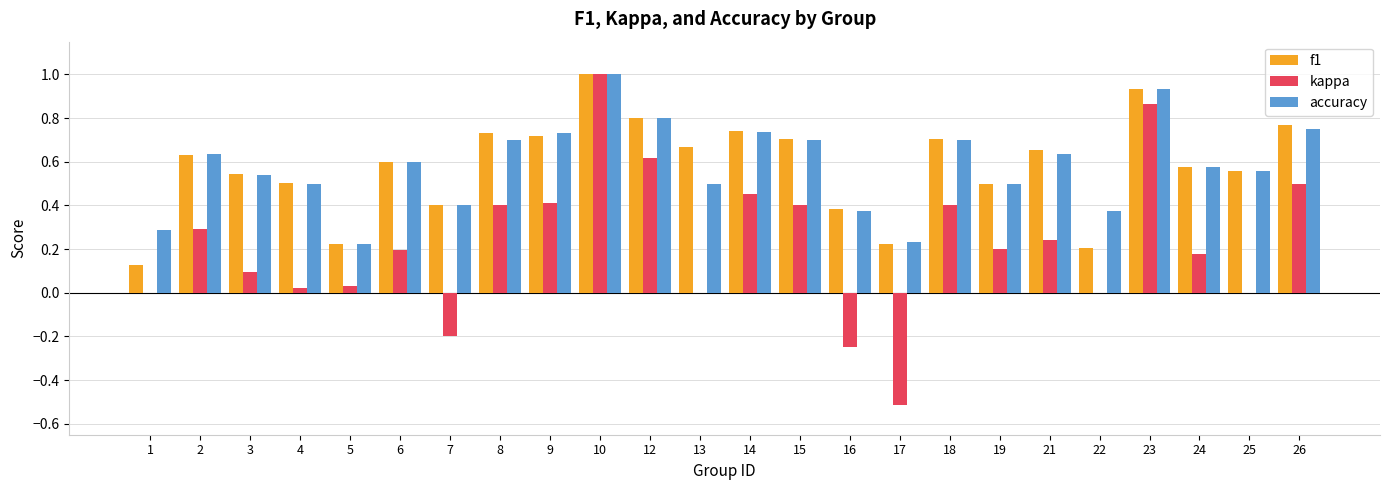

What is the sum of all f1 values?

13.9